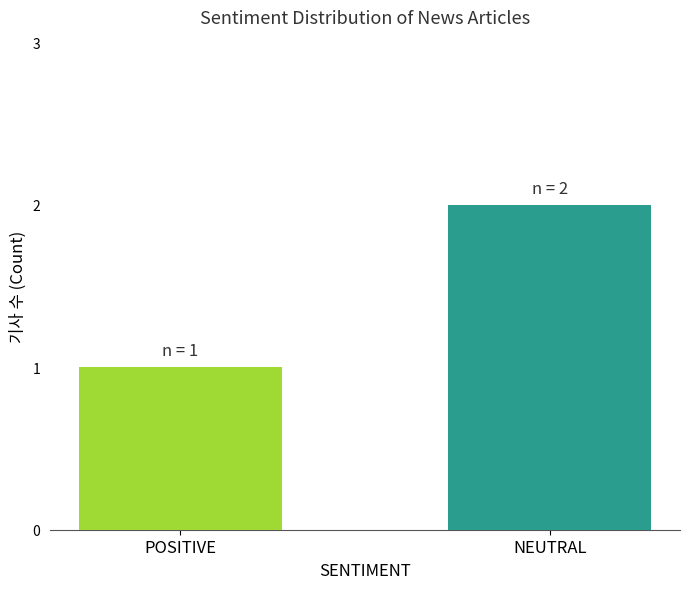

What position from the right is POSITIVE?

2